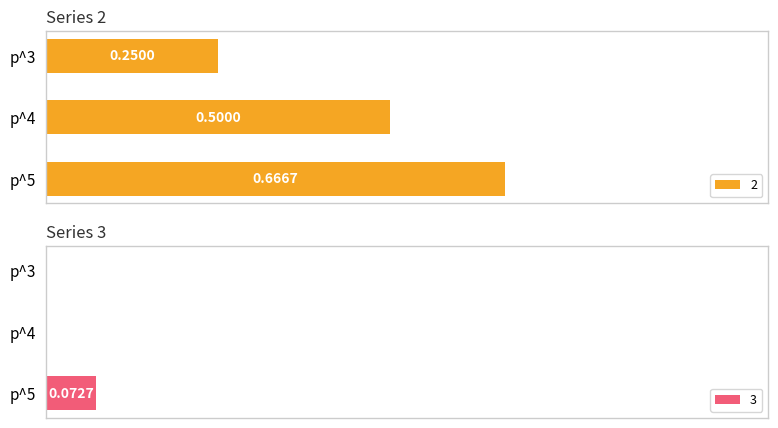

What is the difference between the maximum and minimum values in the 2 series?

0.4